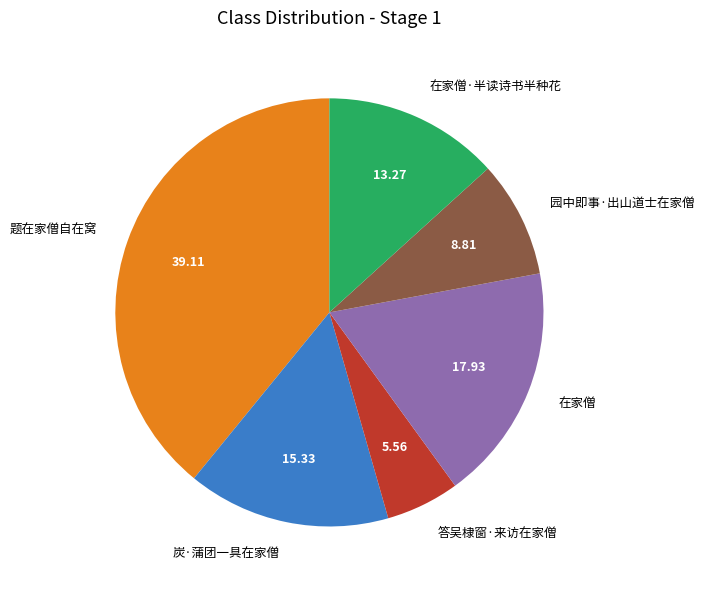

Is the sum of 题在家僧自在窝 and 炭·蒲团一具在家僧 greater than half?

Yes